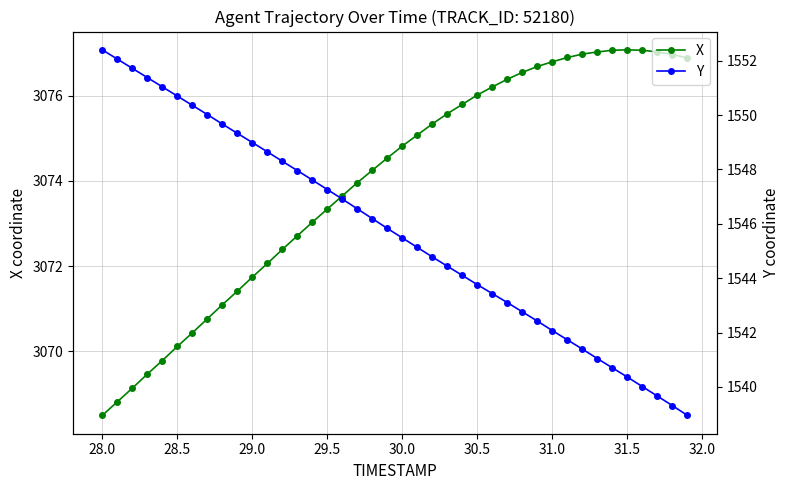

What are all the series names shown in the legend?

X, Y